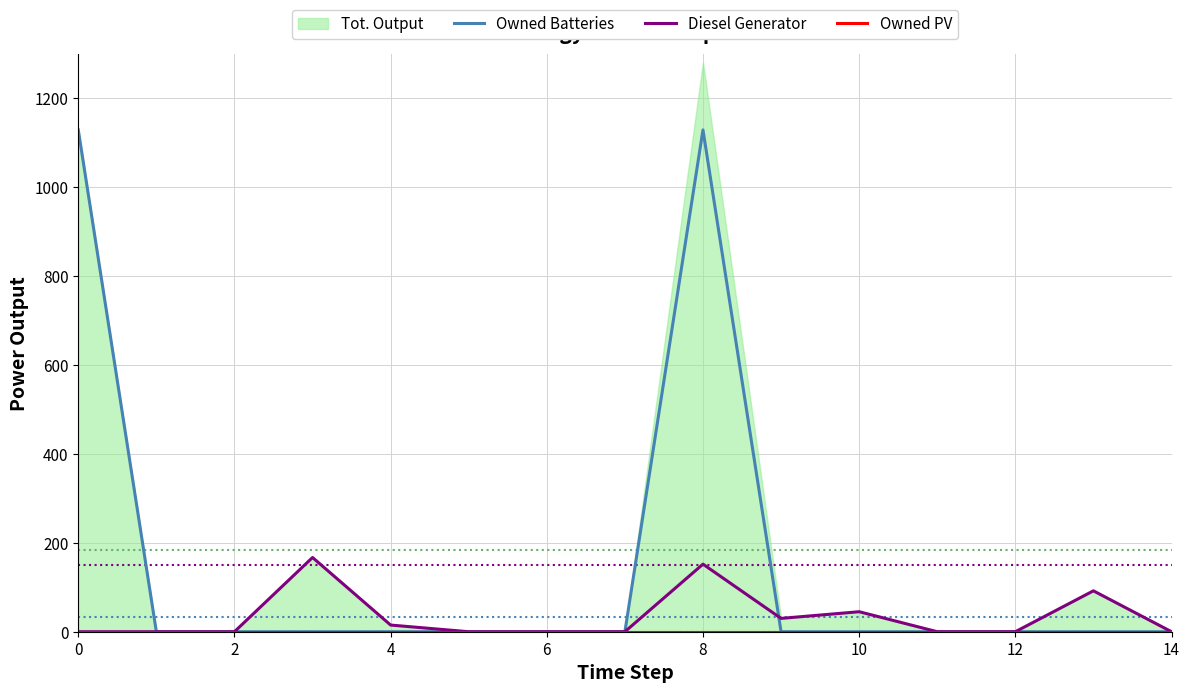

Does the chart have visible grid lines?

Yes